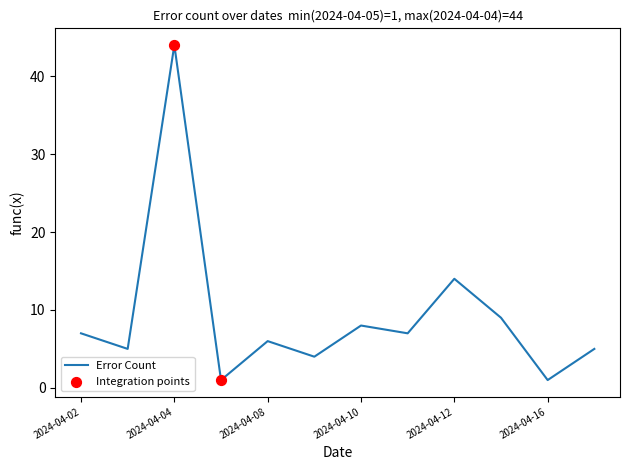

What is the difference between the maximum and minimum values?

43